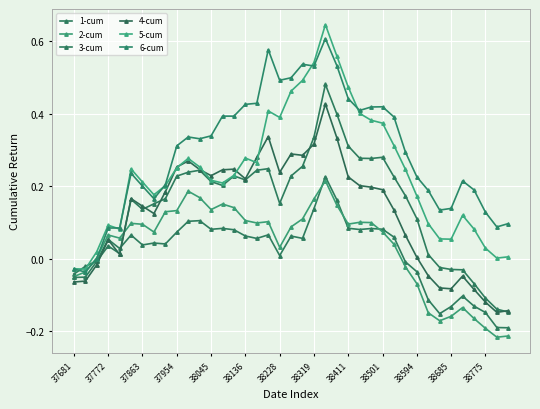

List the series in order of their peak value, highest first.

5-cum, 6-cum, 3-cum, 4-cum, 1-cum, 2-cum